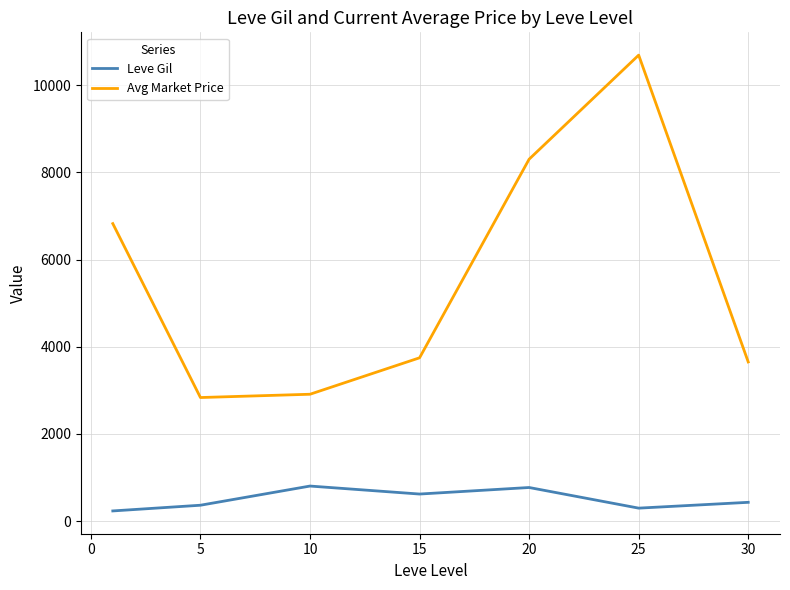

Count the number of data series in this chart.

2